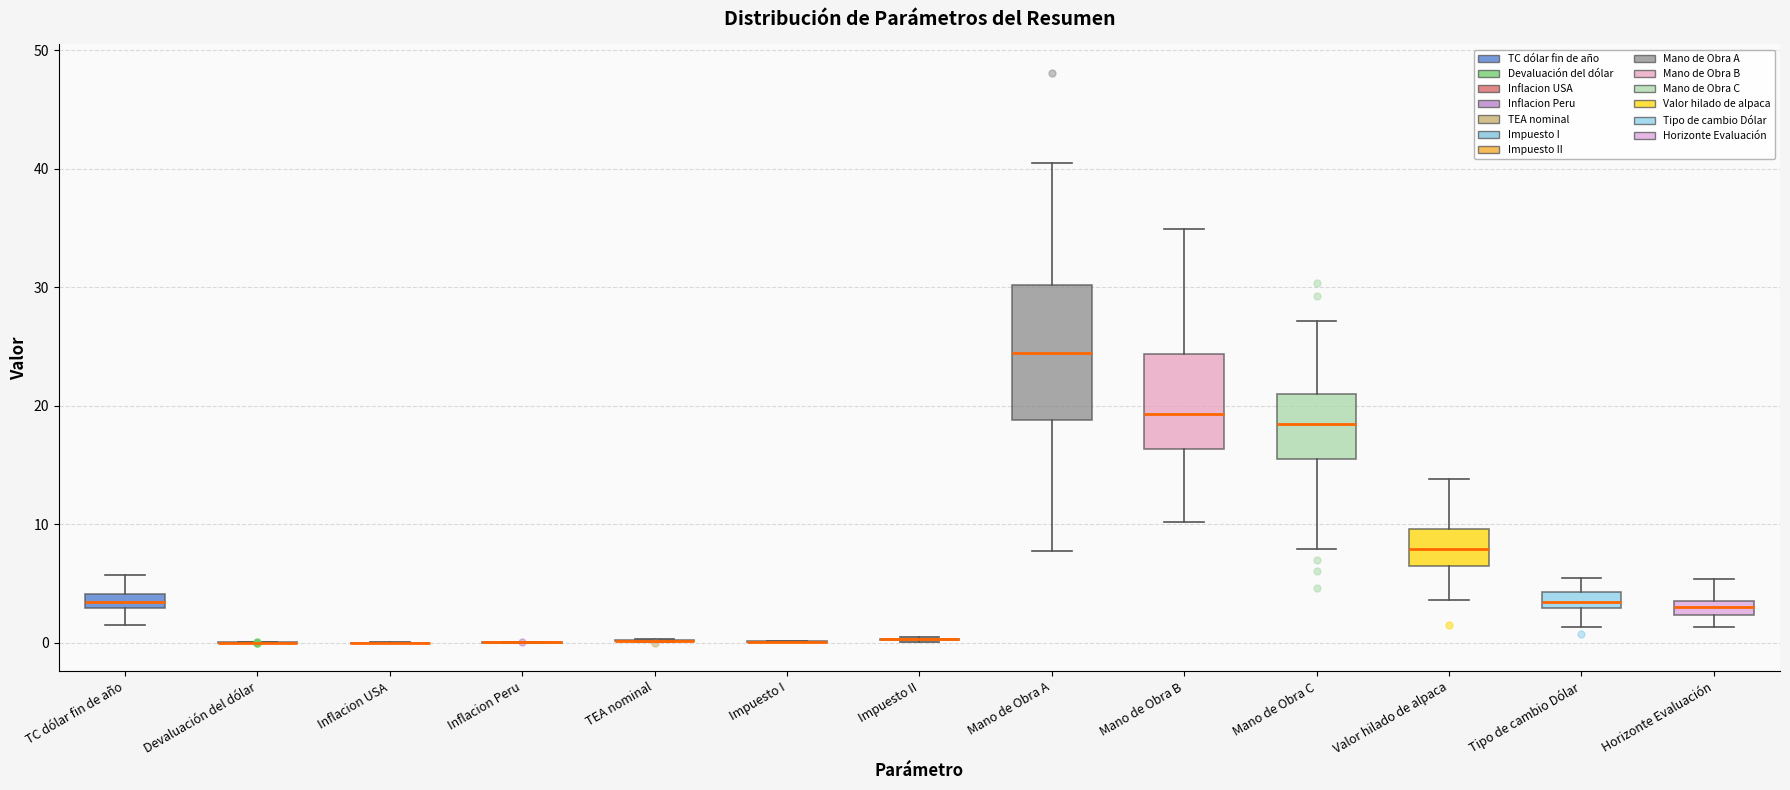

Where does the lower whisker of the box for Mano de Obra B end on the y-axis? The values are not printed on the chart, so give them approximately, as read against the axis.

10